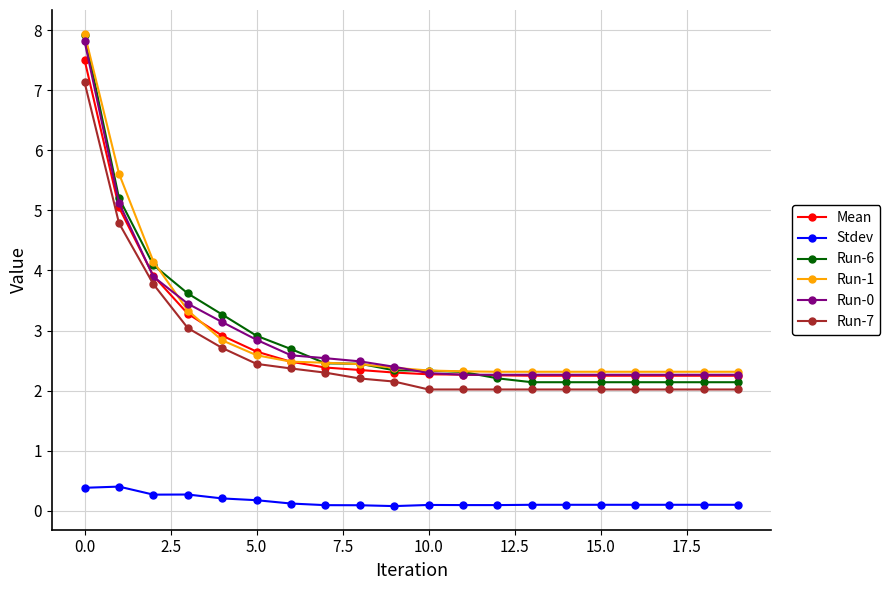

At how many categories does at least one series exceed 1?

20